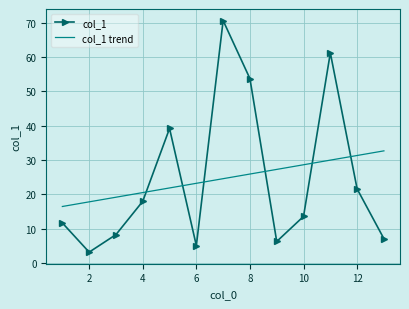

What is the minimum value shown in the chart?

3.2